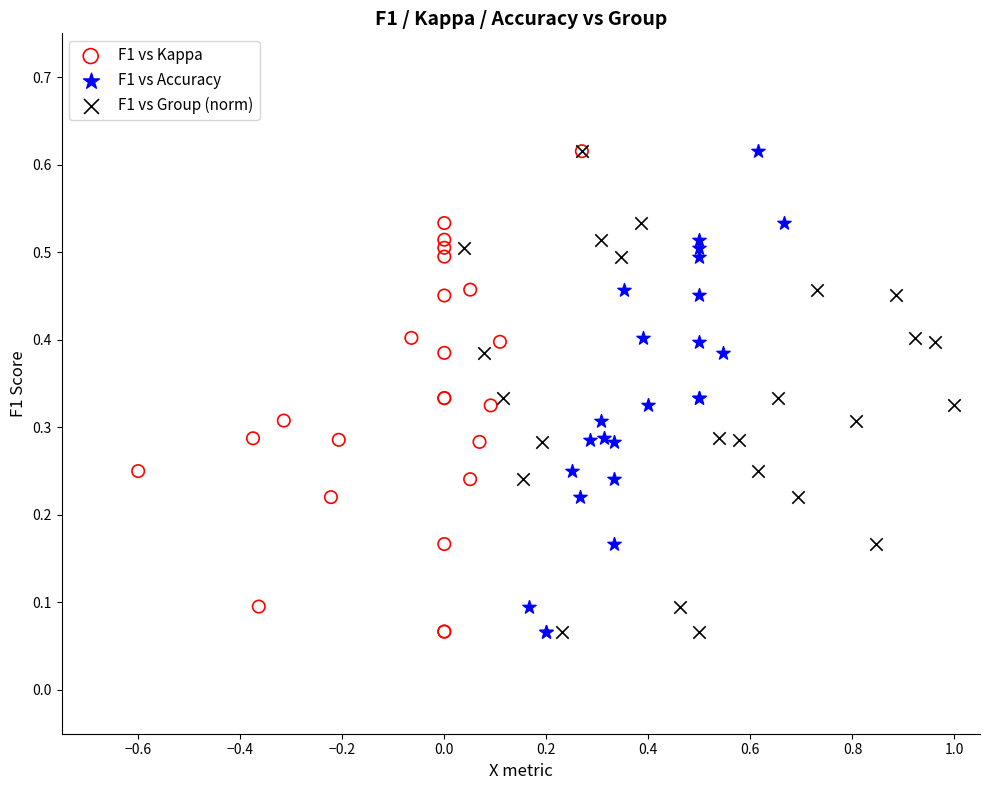

What are all the series names shown in the legend?

F1 vs Kappa, F1 vs Accuracy, F1 vs Group (norm)